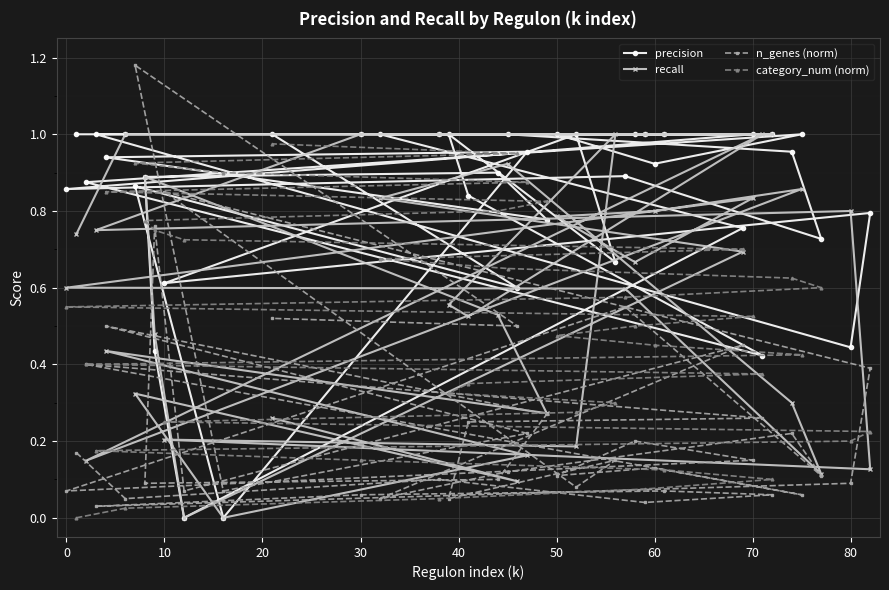

How many data points does each series have?

40